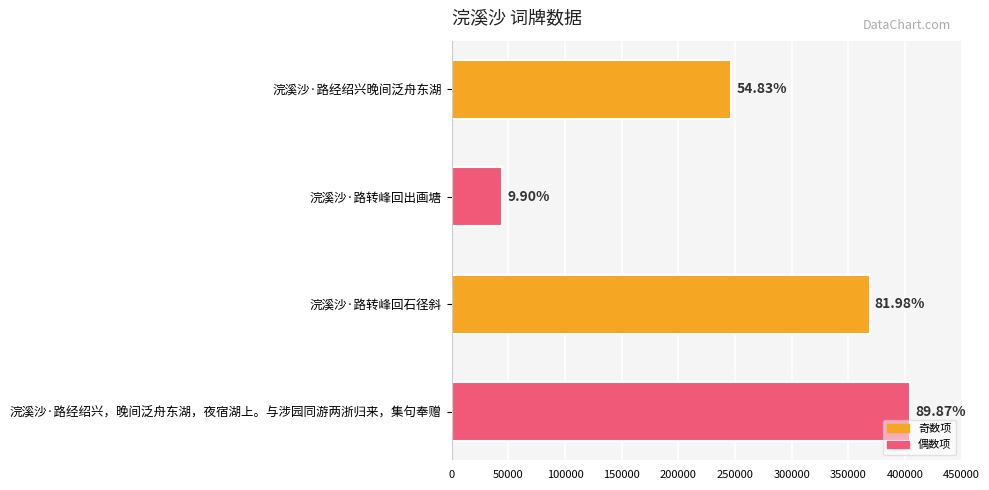

How many bars are there in total?

4